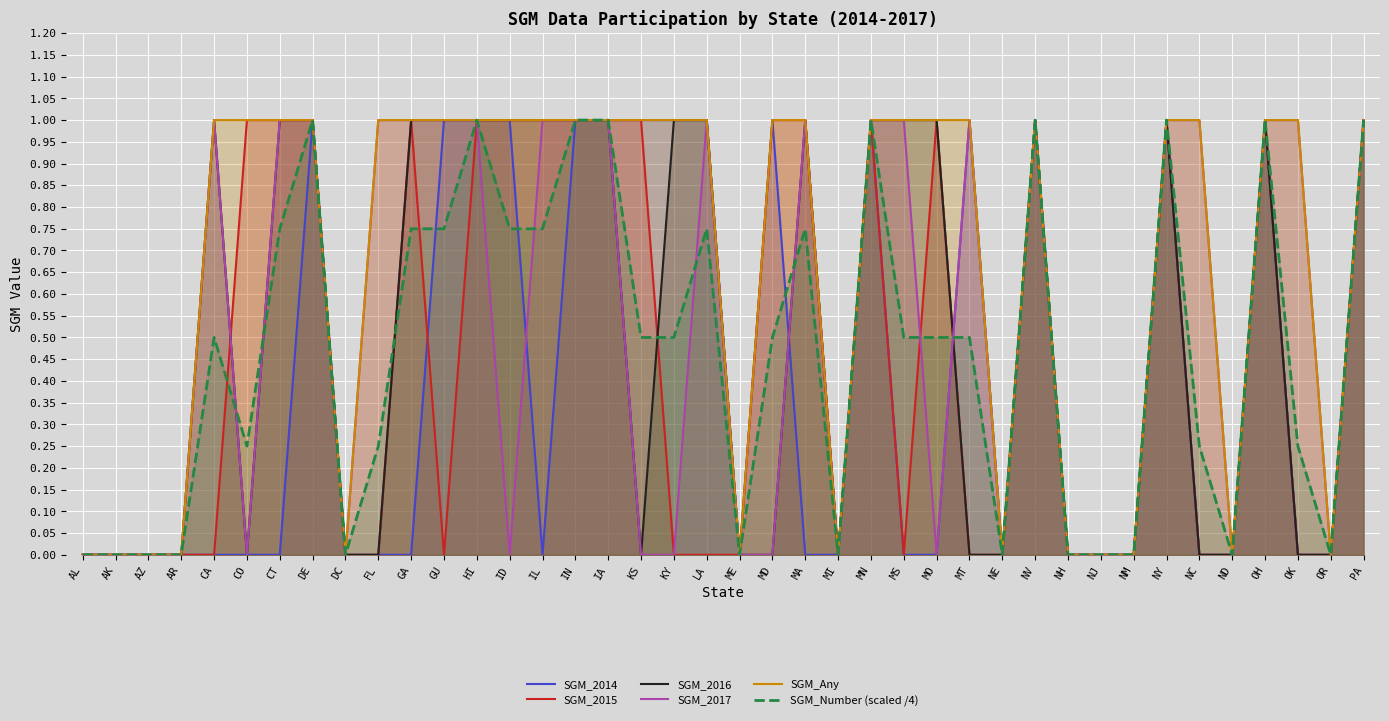

What position from the right is OR?

2